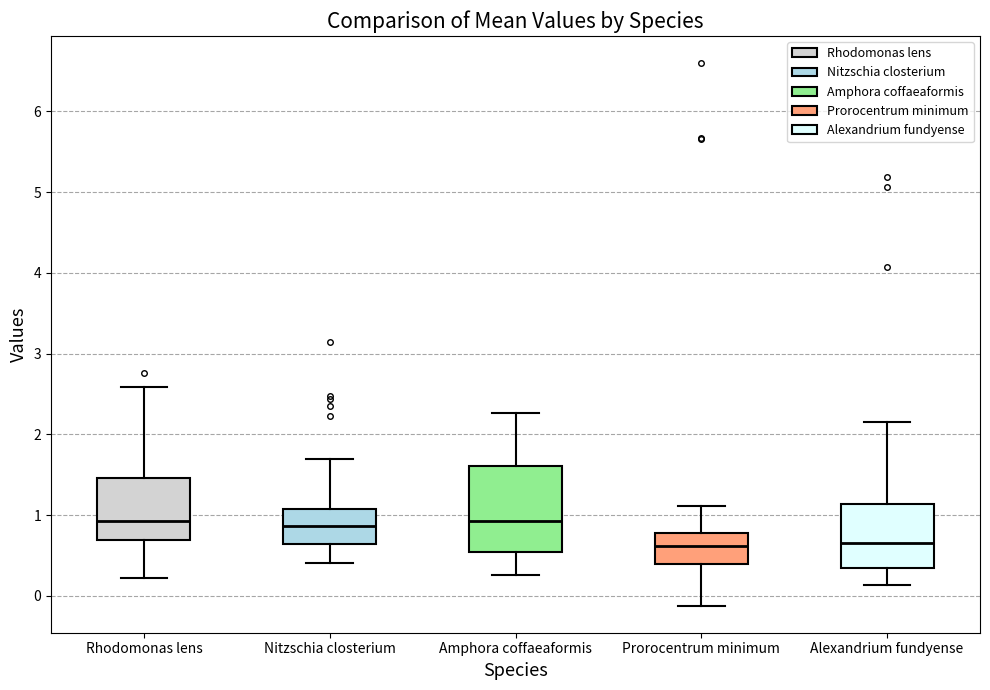

Reading left to right, read every box against the y-axis: the position of its median line, the range the box covers, and the ends of its whiskers. The values are not printed on the chart, so give them approximately, as read against the axis.

Rhodomonas lens: median 0.9, box 0.7 to 1.5, whiskers 0.2 to 2.6
Nitzschia closterium: median 0.9, box 0.6 to 1.1, whiskers 0.4 to 1.7
Amphora coffaeaformis: median 0.9, box 0.5 to 1.6, whiskers 0.3 to 2.3
Prorocentrum minimum: median 0.6, box 0.4 to 0.8, whiskers -0.1 to 1.1
Alexandrium fundyense: median 0.7, box 0.3 to 1.1, whiskers 0.1 to 2.1